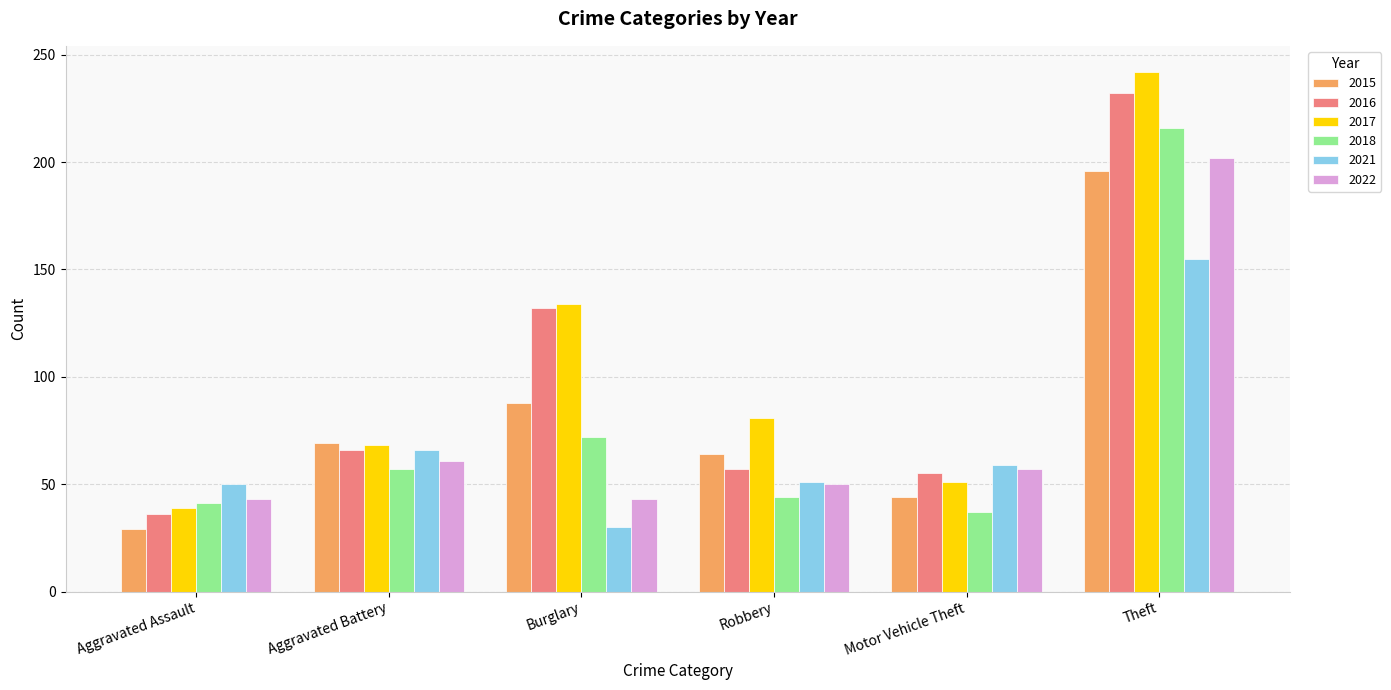

What is the label of the 3rd bar from the left?

Burglary